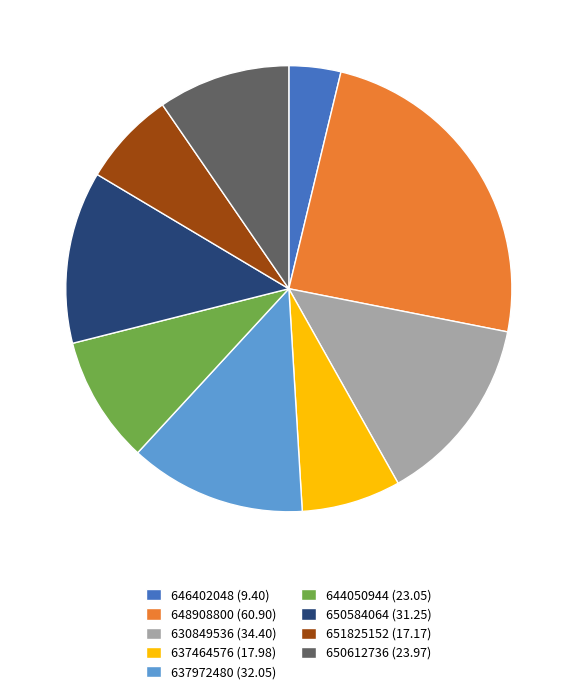

Do 637972480 (32.05) and 637464576 (17.98) together represent more than half of the pie?

No